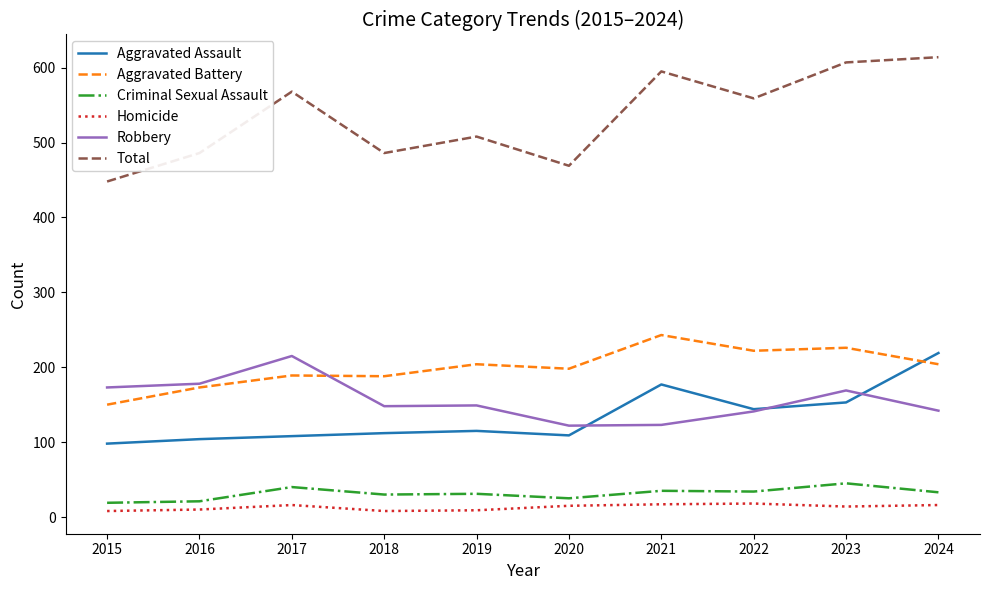

At which label does Total reach its peak?

2024